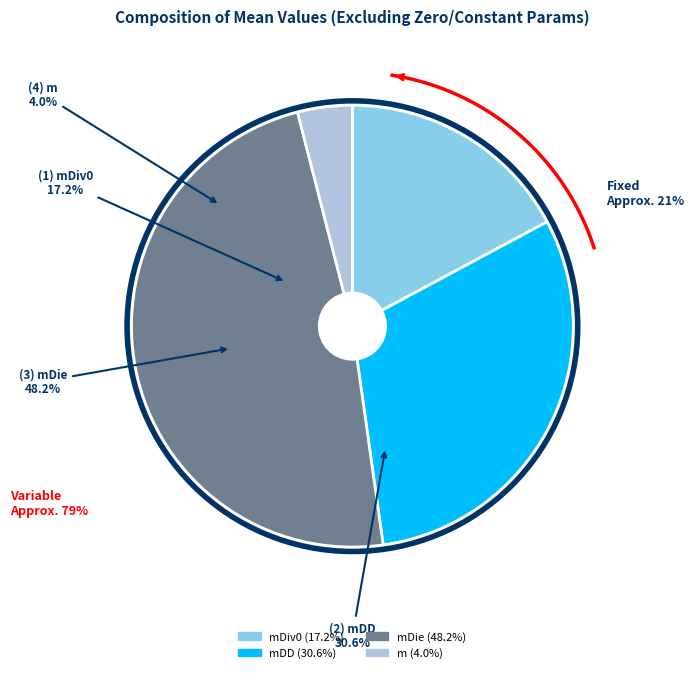

To the nearest percent, what is the difference between the largest and smallest slice percentages?

44%